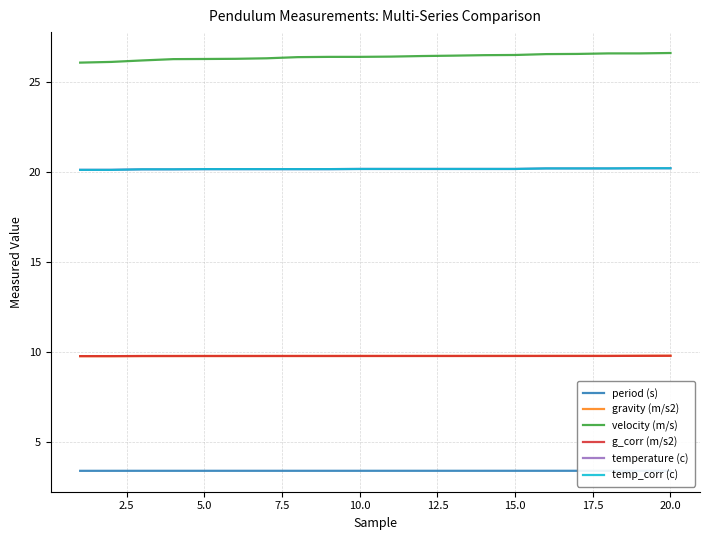

True or false: g_corr (m/s2) has more than 1 interior local peaks.

False